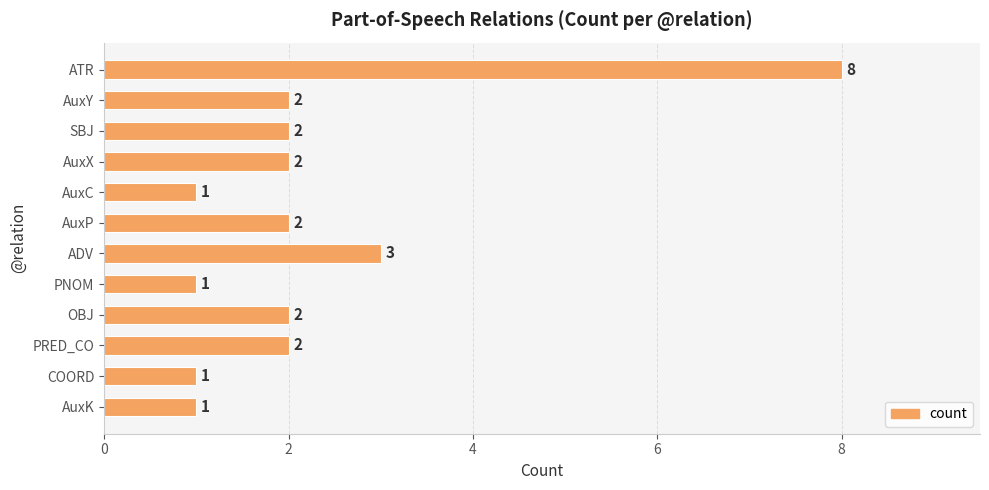

How many values are below 2?

4